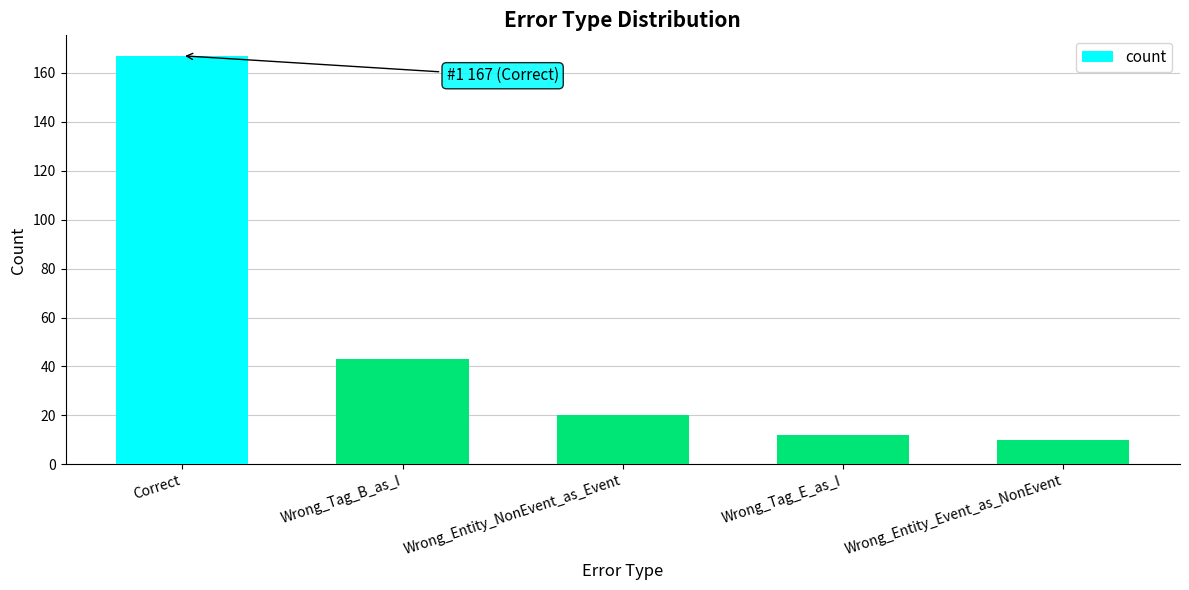

Which has a higher value, Correct or Wrong_Tag_E_as_I?

Correct